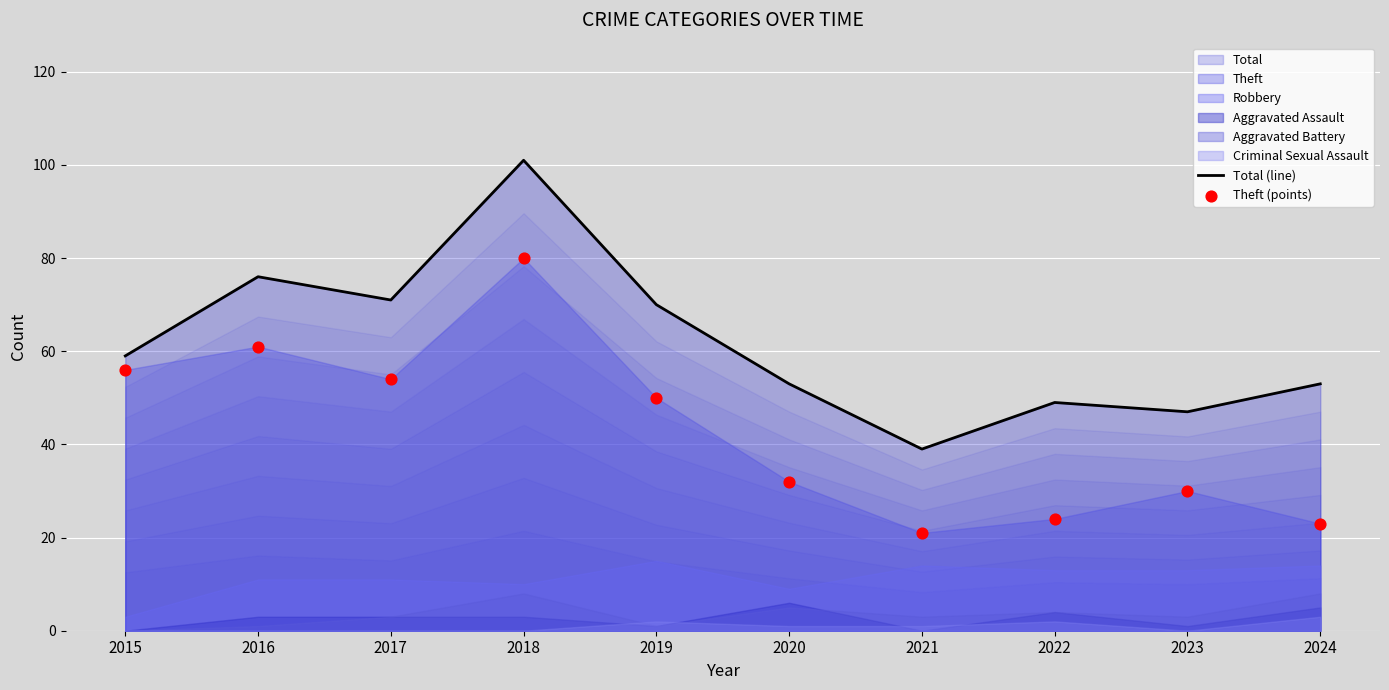

Is it true that Total (line) equals 15 at 2022?

False